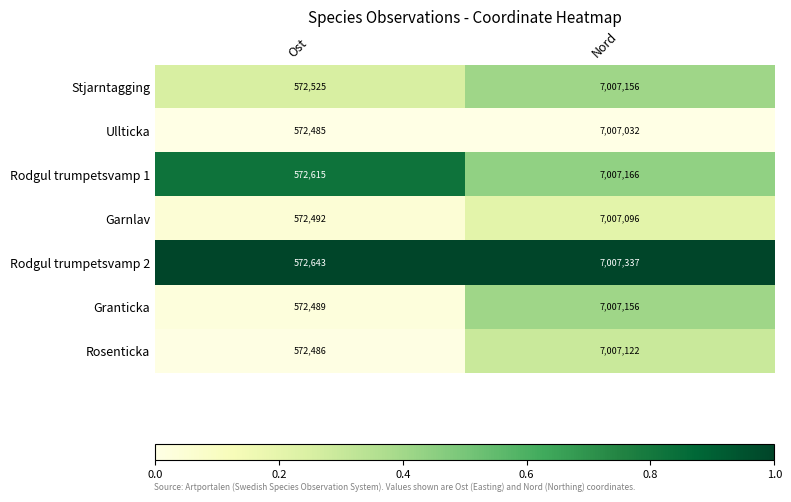

Which series has the widest spread of values?

Rodgul trumpetsvamp 2